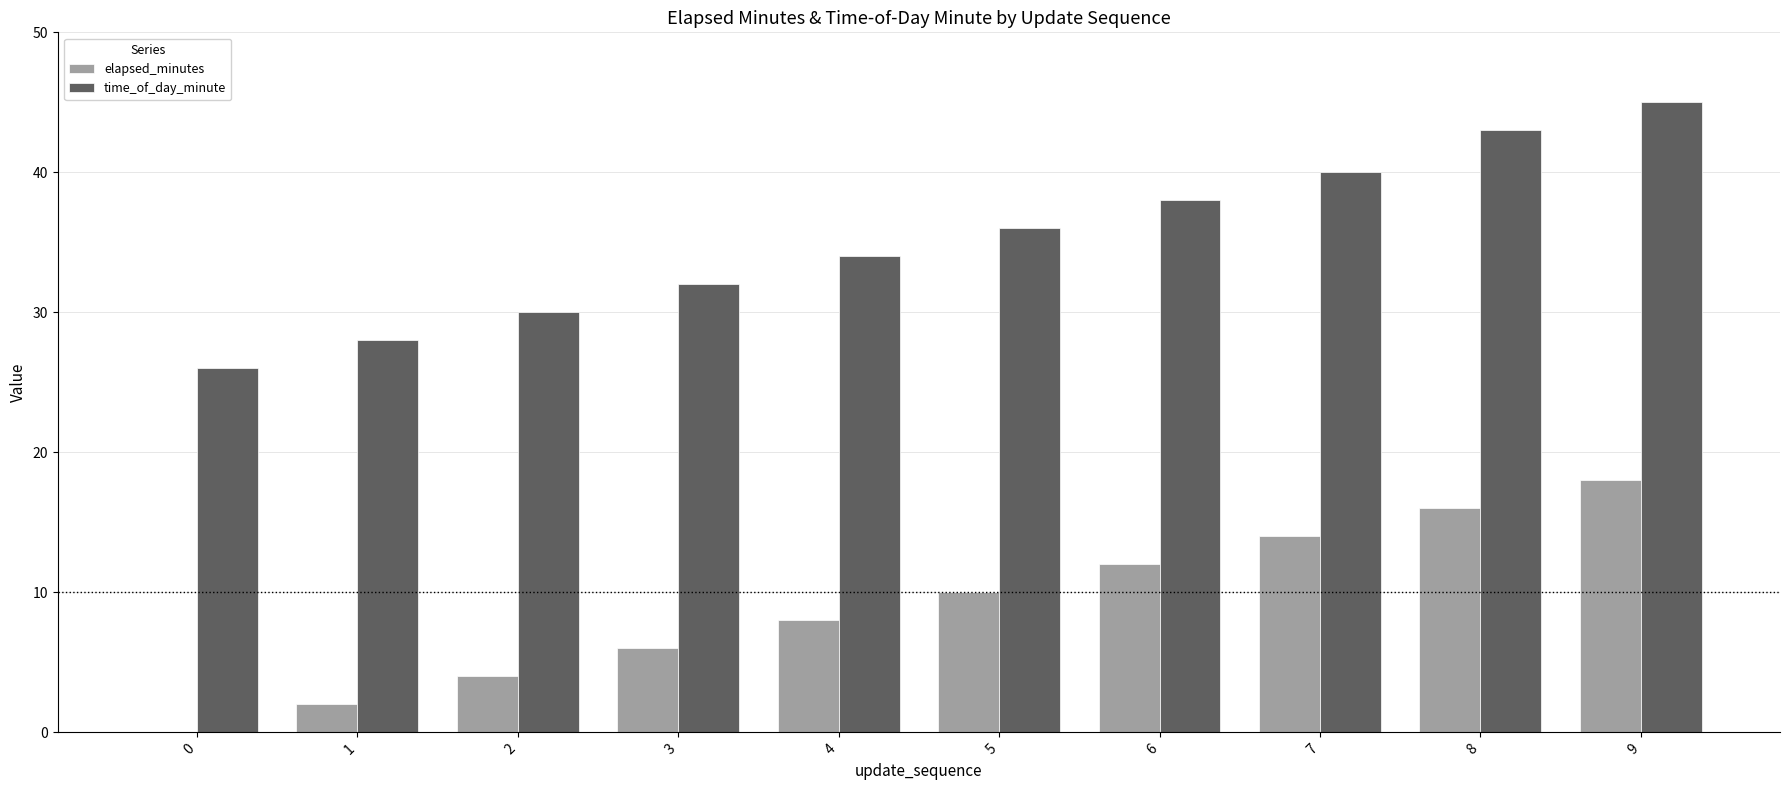

Reading left to right, what are all the values shown in this chart?

elapsed_minutes: 0	2	4	6	8	10	12	14	16	18
time_of_day_minute: 26	28	30	32	34	36	38	40	43	45